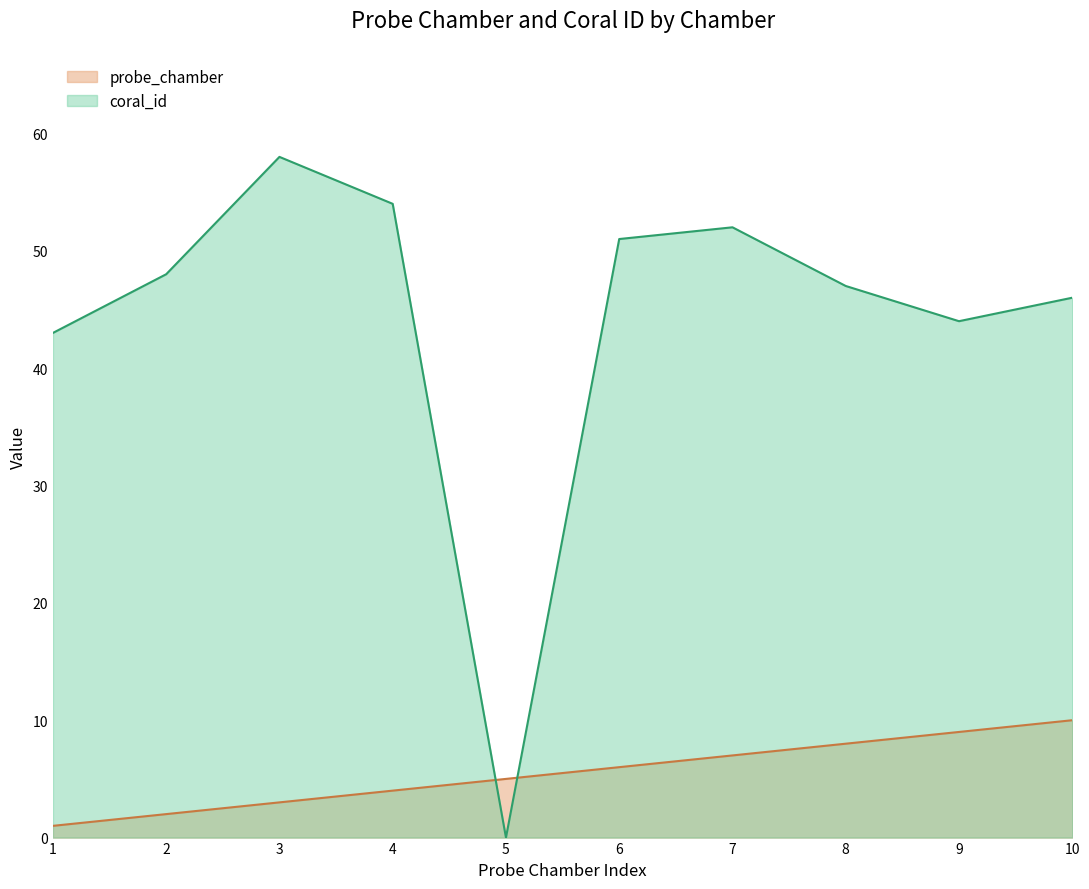

Reading left to right, what are all the values shown in this chart?

probe_chamber: 1	2	3	4	5	6	7	8	9	10
coral_id: 43	48	58	54	0	51	52	47	44	46